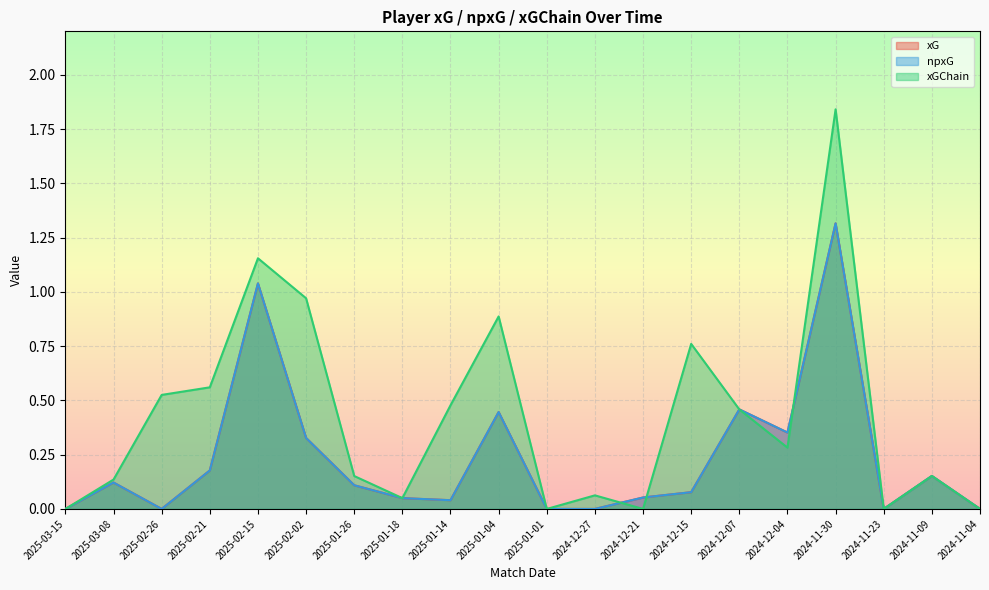

What is the value of the xG point at the 2nd from the left?

0.1